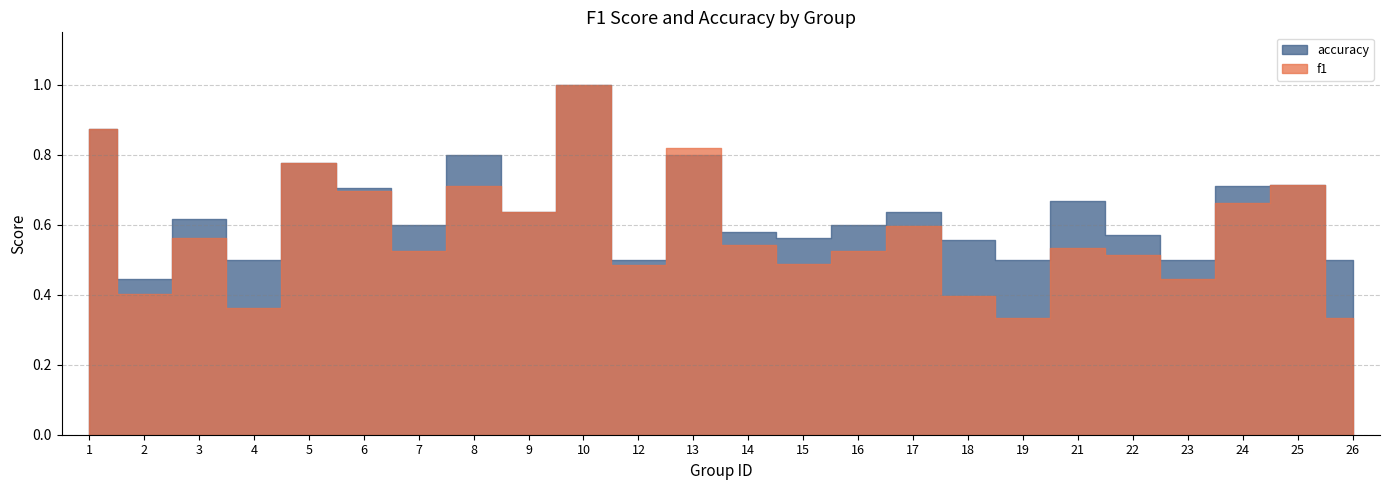

Is it true that accuracy equals 1.7 at 10?

False